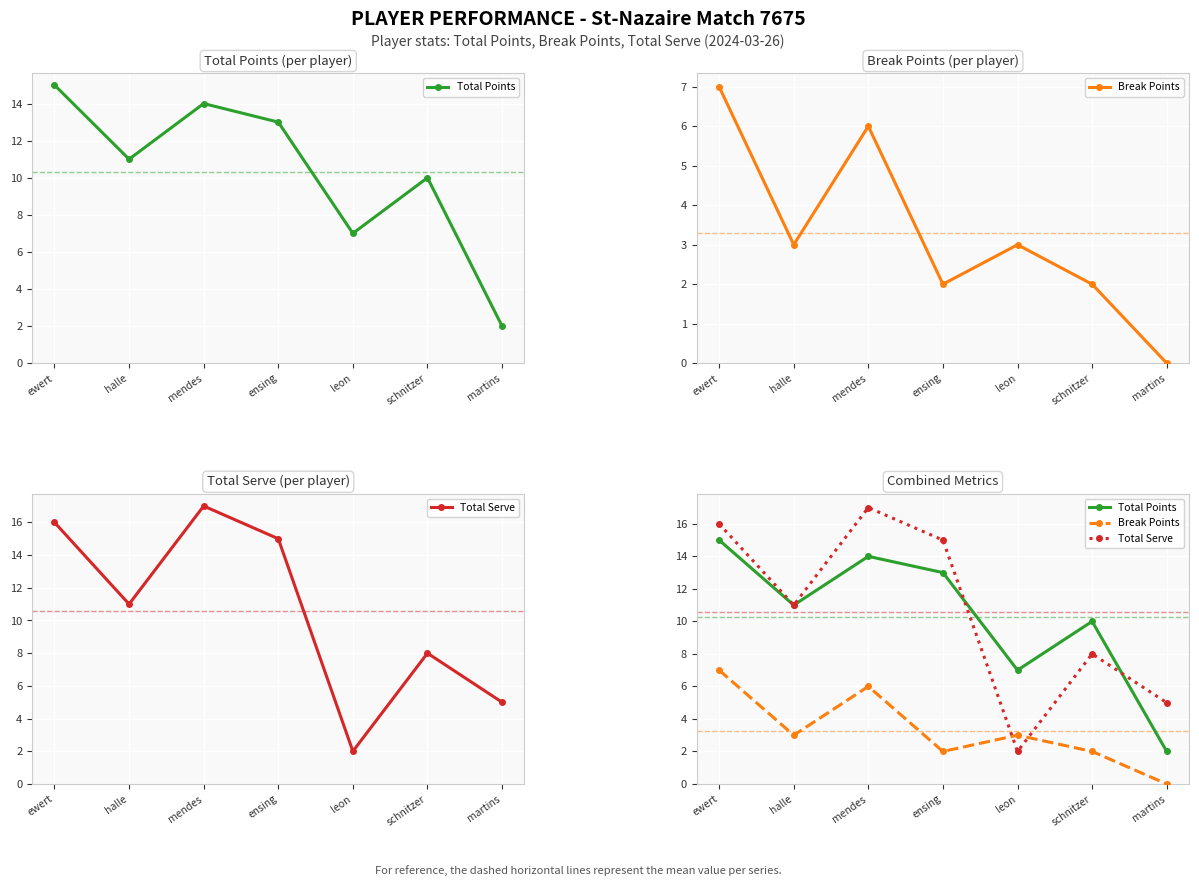

Is the value of Break Points at martins greater than the value of Total Points at ewert?

No